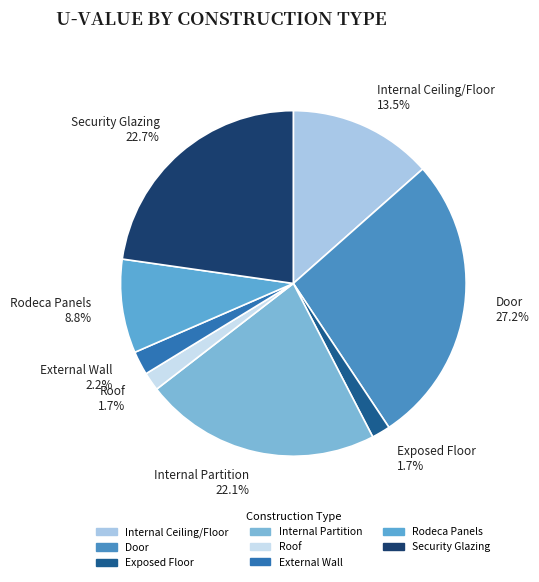

Is the sum of Internal Partition and Roof greater than half?

No